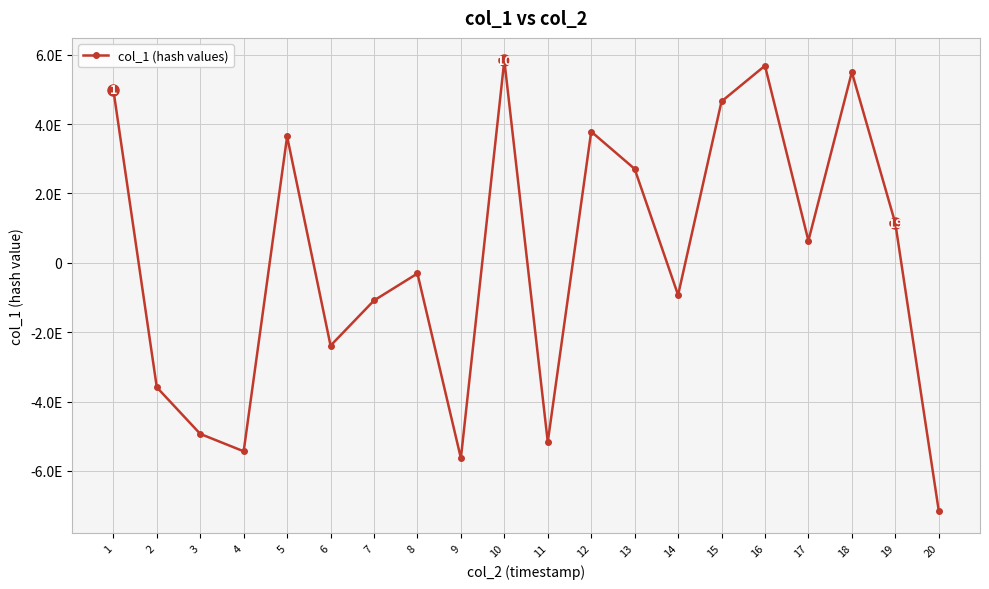

What is the greatest value displayed?

5833821906189152256